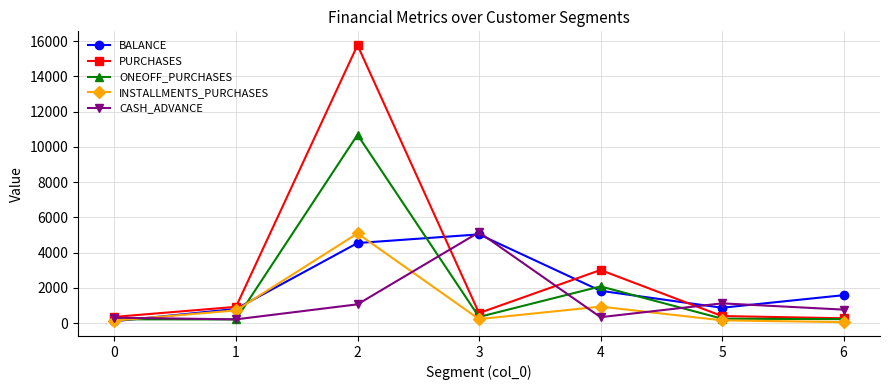

Which series has the largest range (max minus min)?

PURCHASES